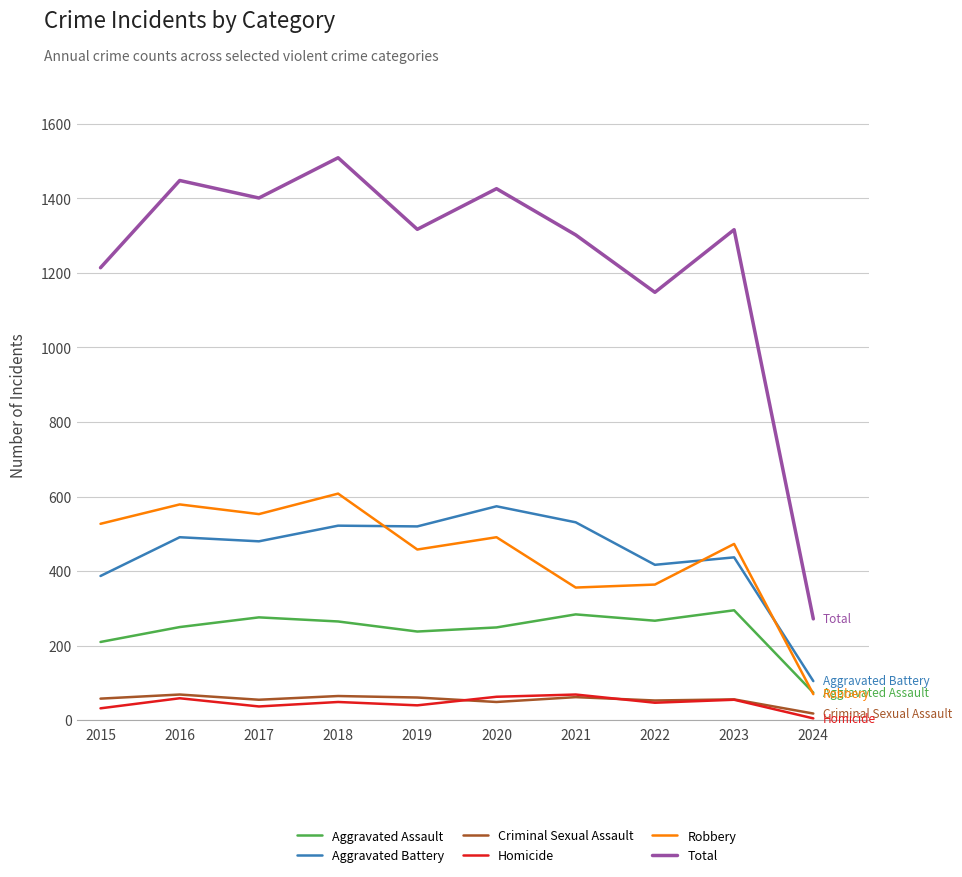

At which label is Robbery closest to 339?

2021